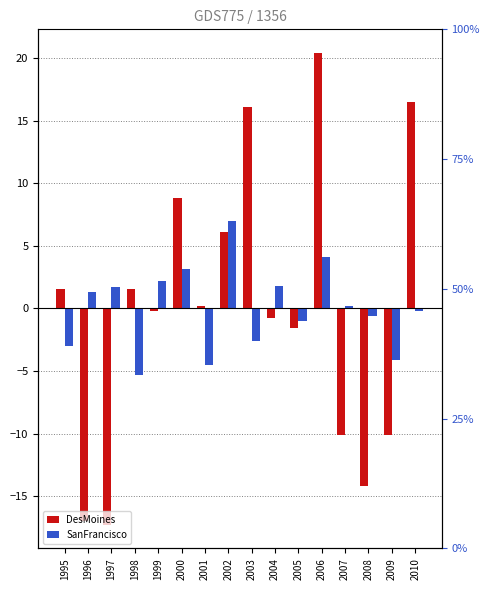

At how many categories does at least one series exceed -16?

16